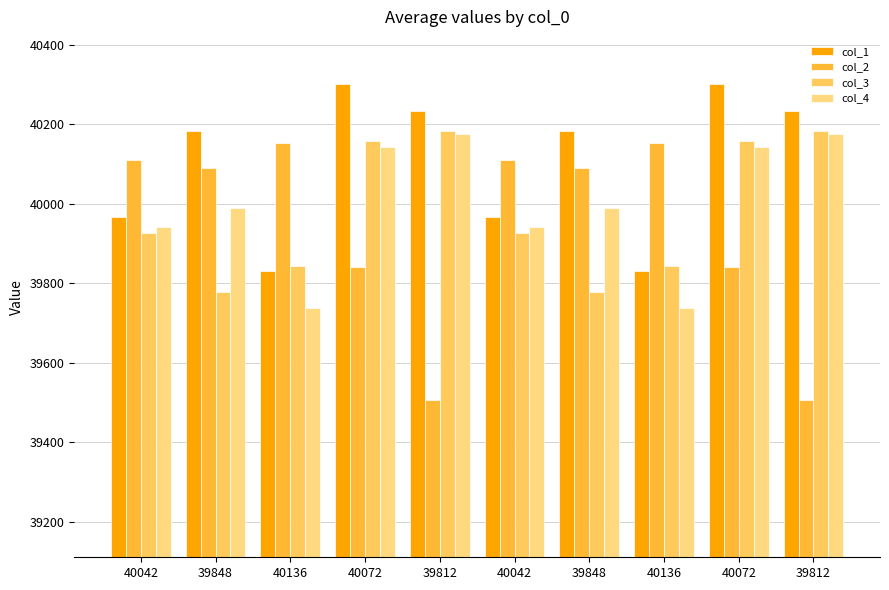

How many categories are shown in the chart?

10